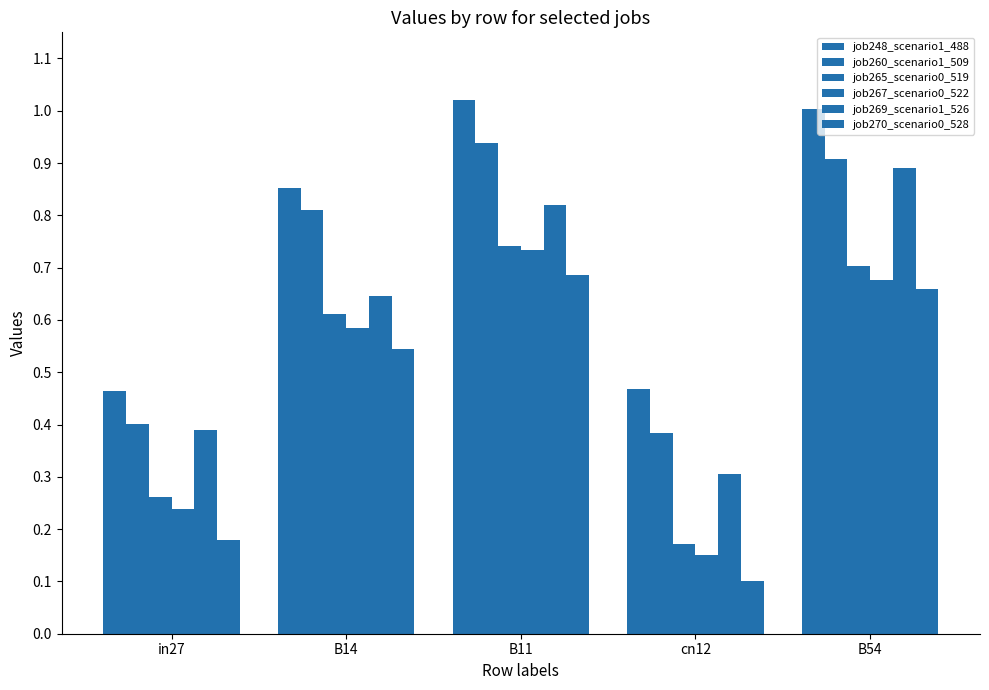

Count the number of data series in this chart.

6